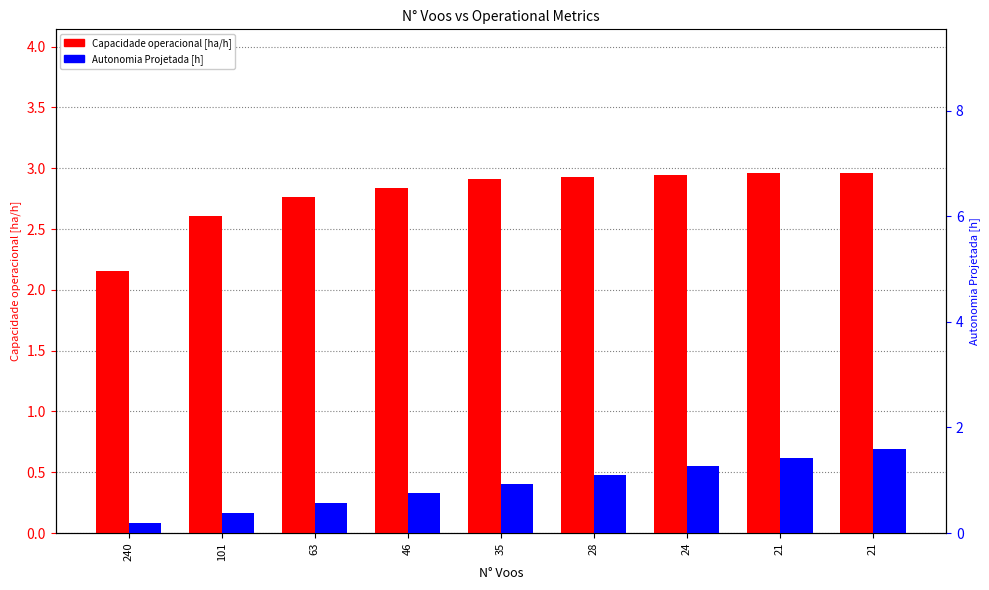

Which category has the highest value in the Capacidade operacional [ha/h] series?

21